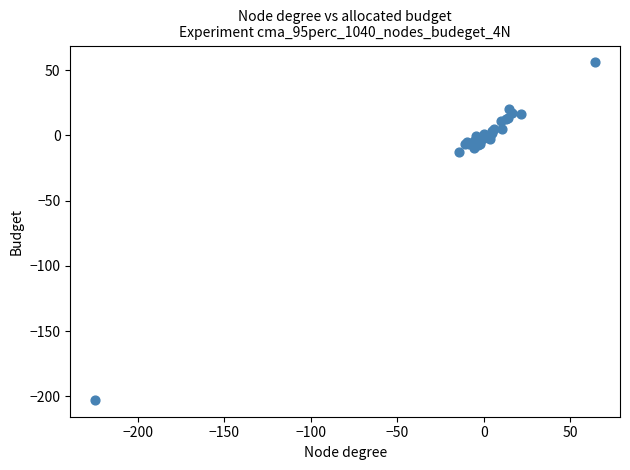

What Y value in the scatter plot is closest to -73?

-12.8